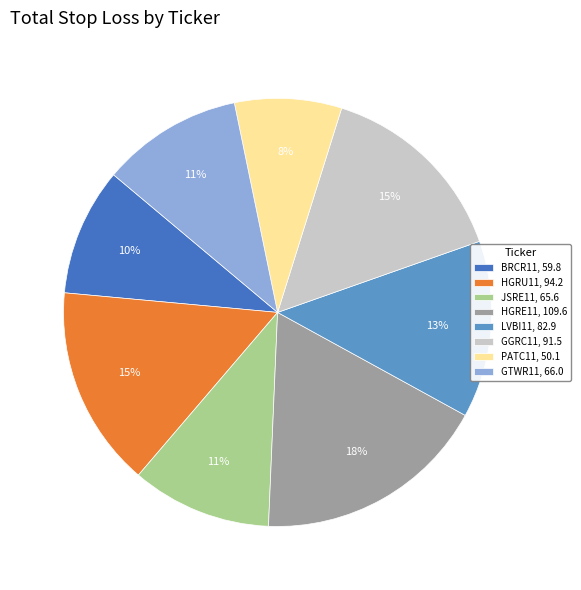

To the nearest percent, what portion does BRCR11 represent?

10%